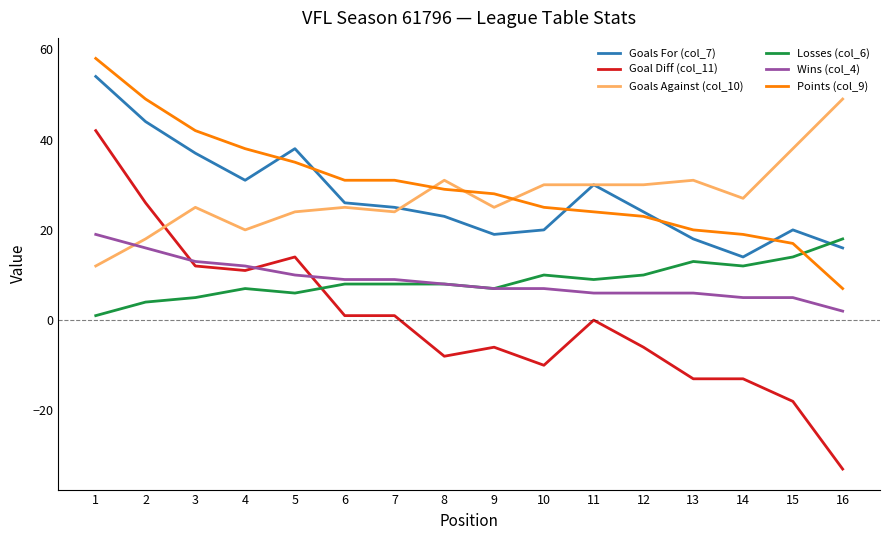

The Wins (col_4) series shows 5 at 15. True or false?

True